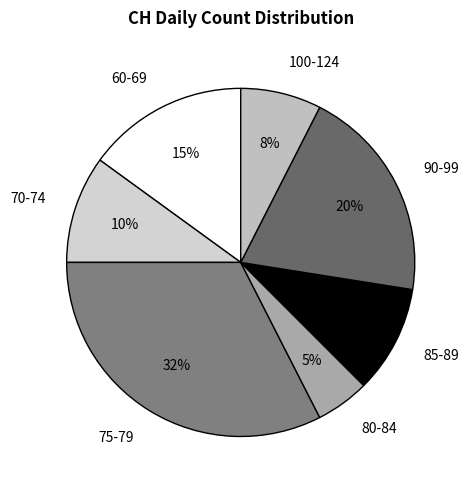

To the nearest percent, what is the difference between the largest and smallest slice percentages?

27%